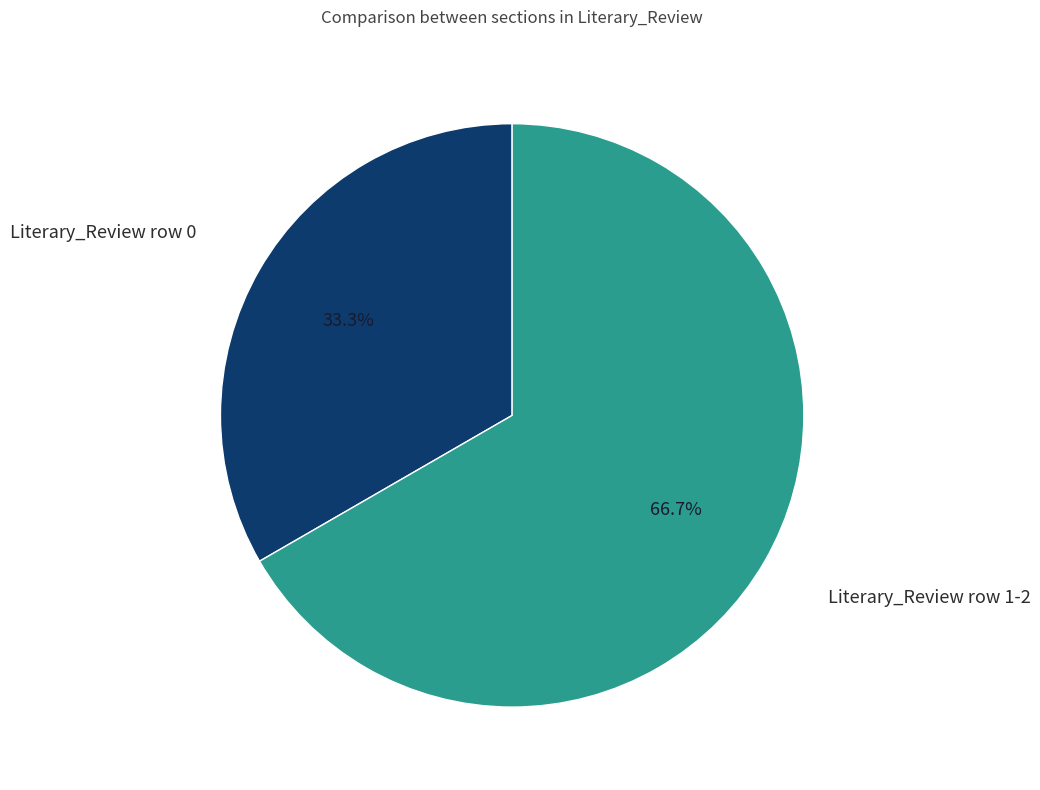

To the nearest percent, what is the average slice percentage?

50%